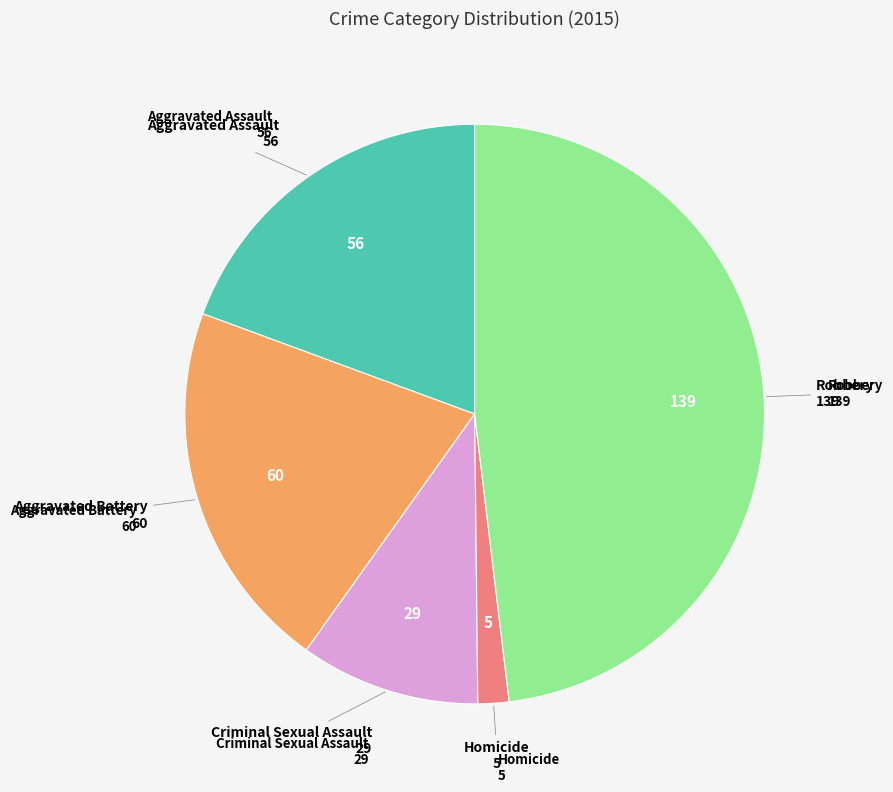

Is there any slice that represents more than half of the pie?

No